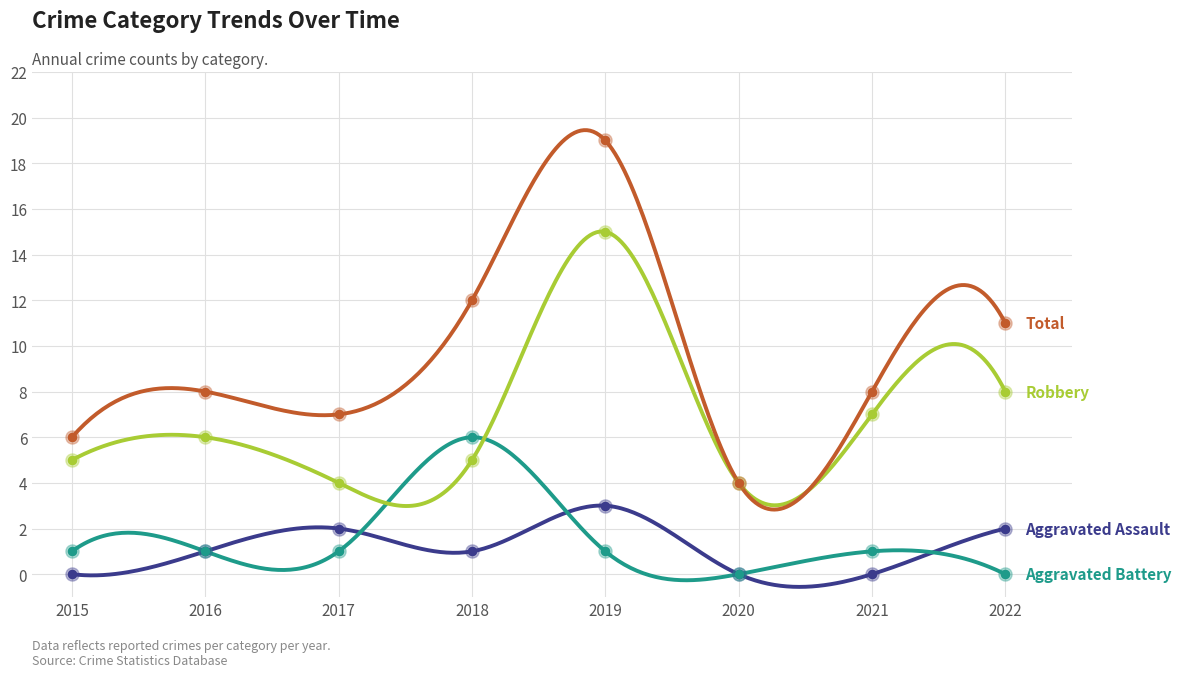

At which category is the sum across all series the highest?

2019